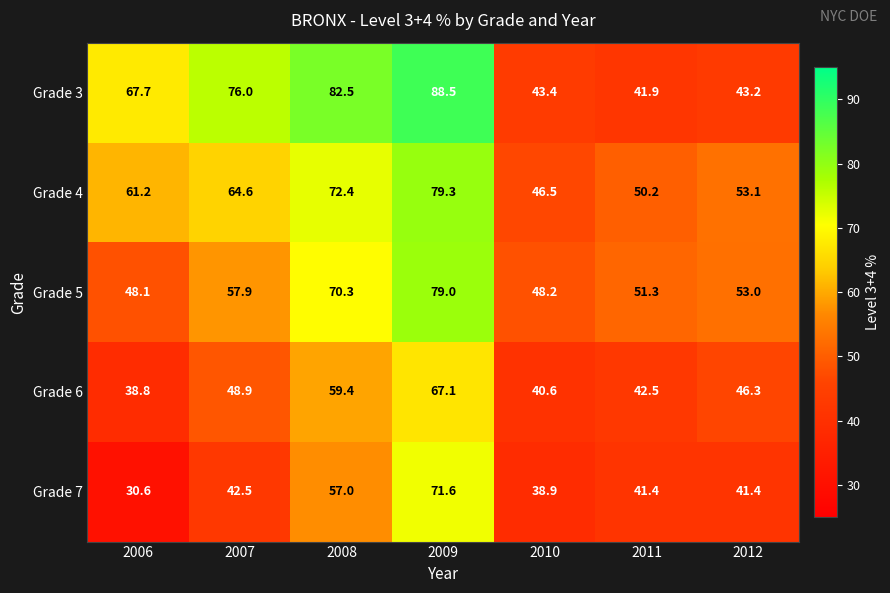

Is it true that Grade 6 equals 65.7 at 2006?

False